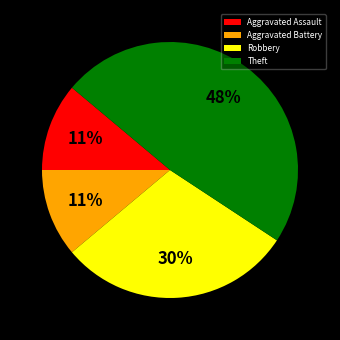

How many segments does this pie chart have?

4